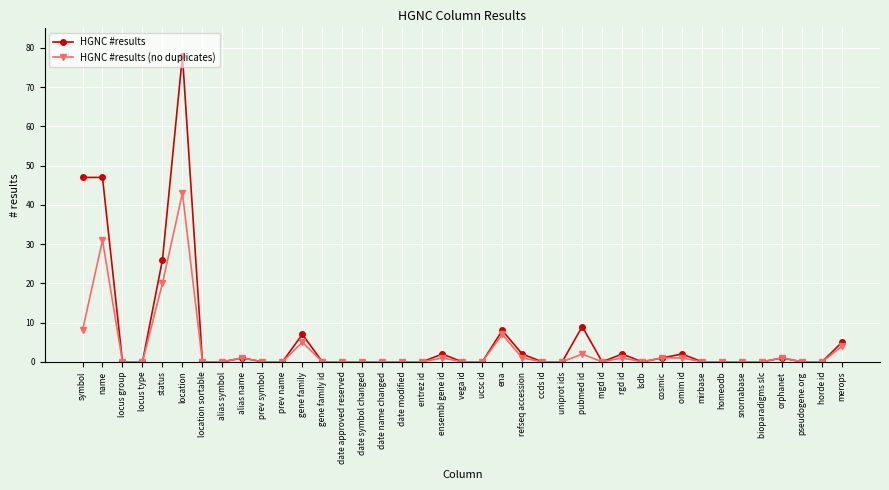

What is the average value of the HGNC #results series?

6